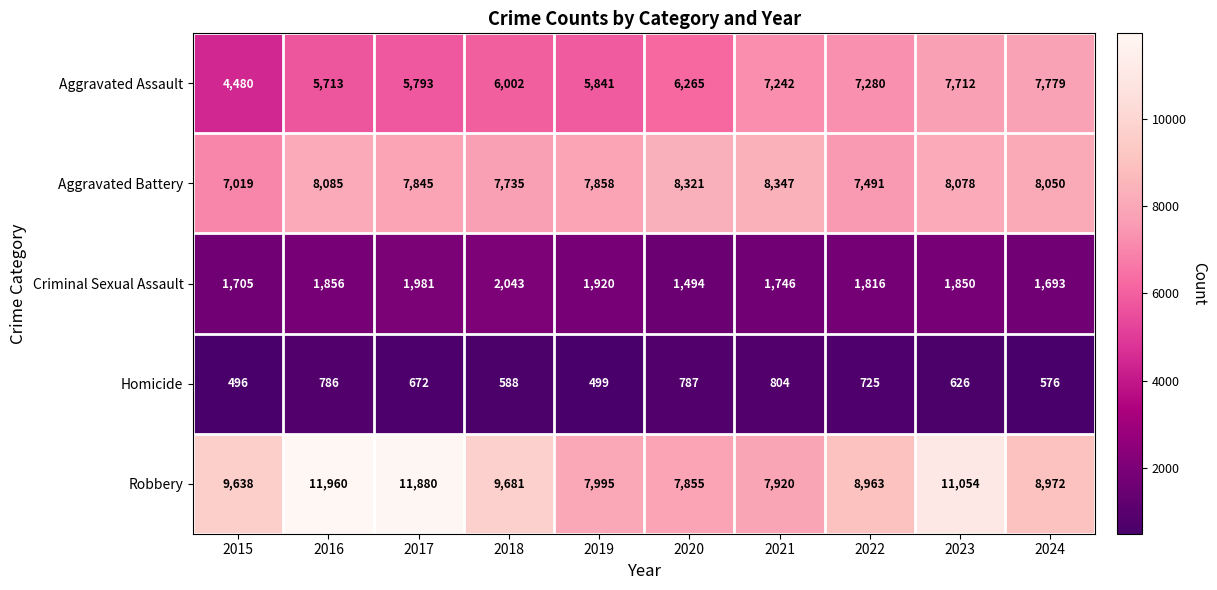

Rank the series at 2020 from highest to lowest value.

Aggravated Battery, Robbery, Aggravated Assault, Criminal Sexual Assault, Homicide